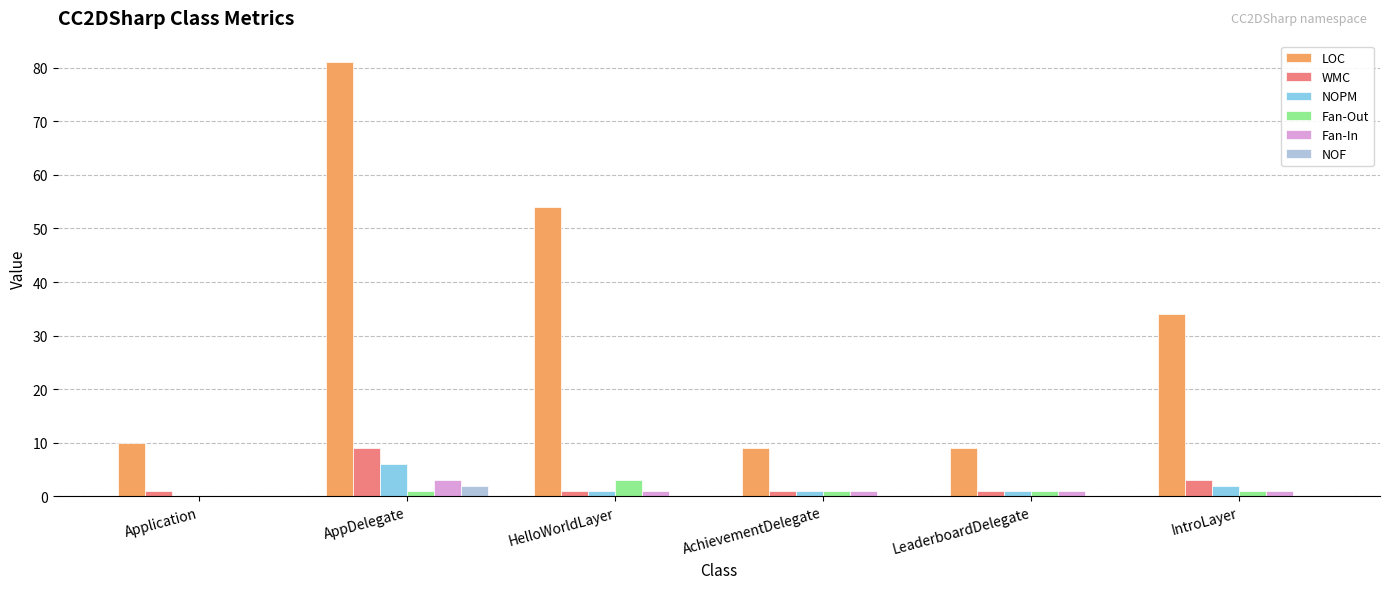

What is the sum of all Fan-In values?

7